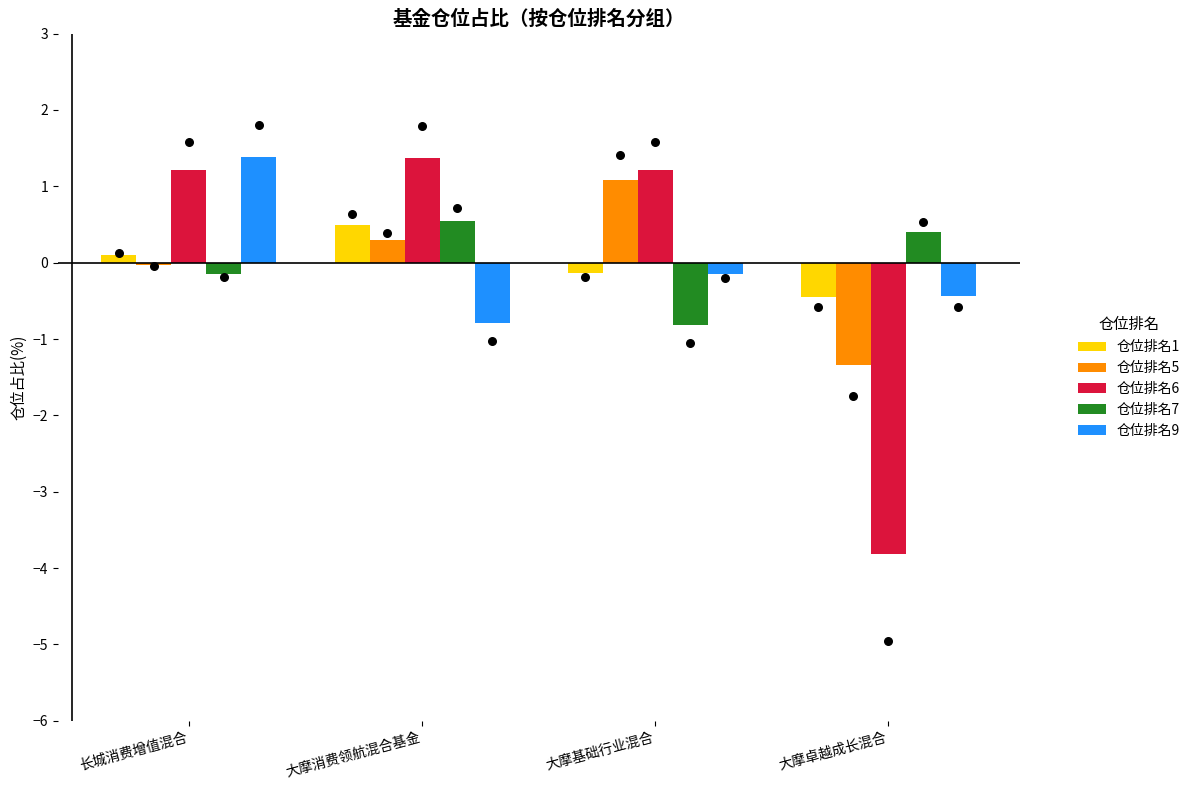

What are all the series names shown in the legend?

仓位排名1, 仓位排名5, 仓位排名6, 仓位排名7, 仓位排名9